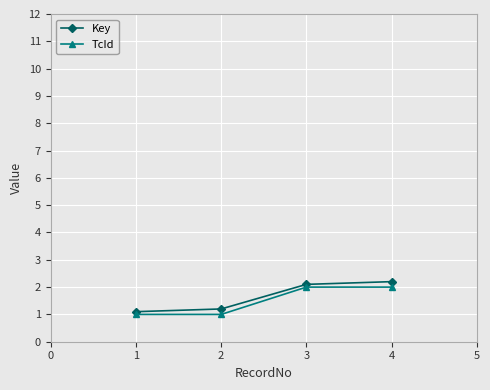

What is the average value of the TcId series?

1.5